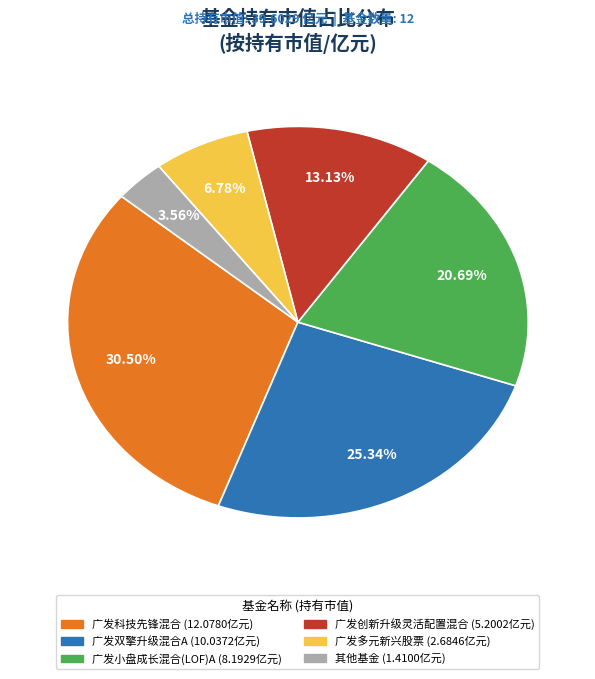

Does any single category account for the majority?

No